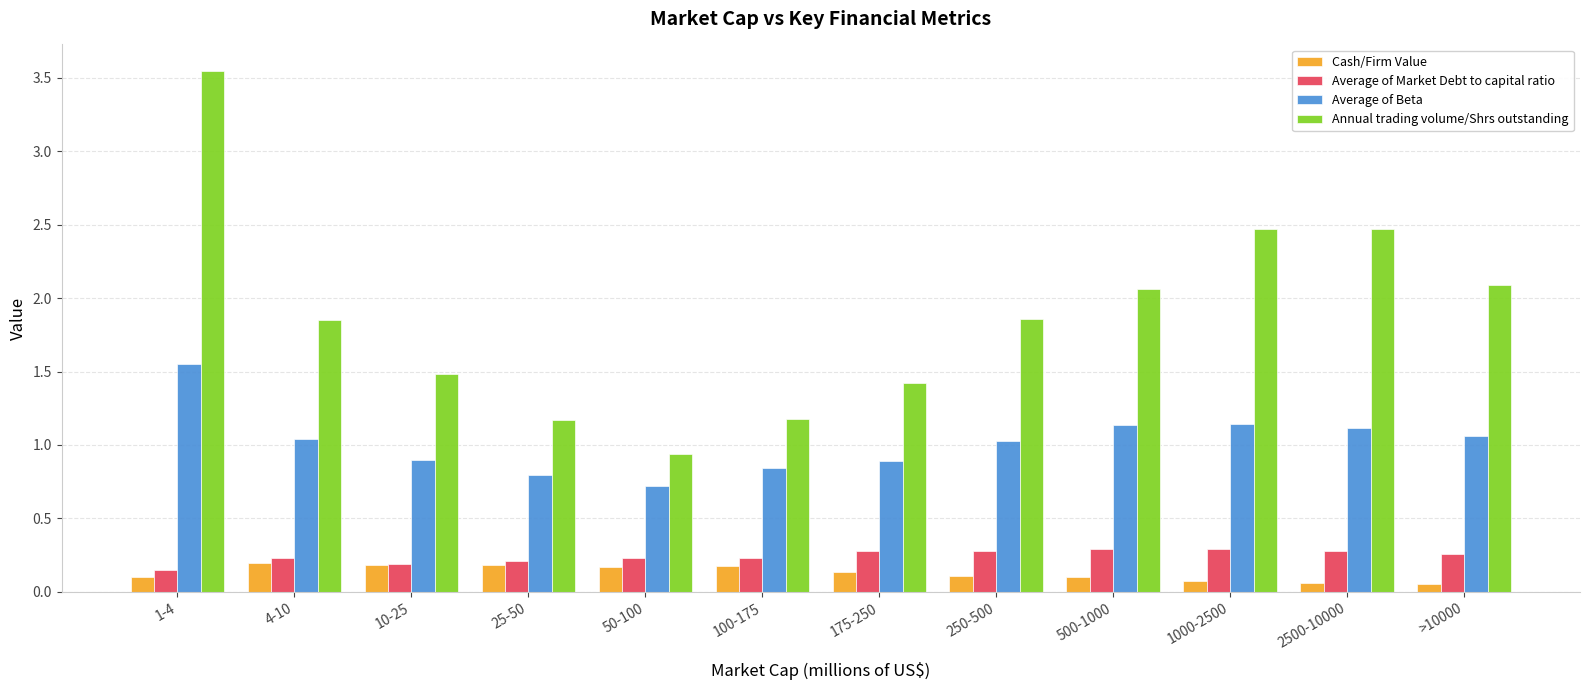

At which category does the chart reach its peak across all series?

1-4